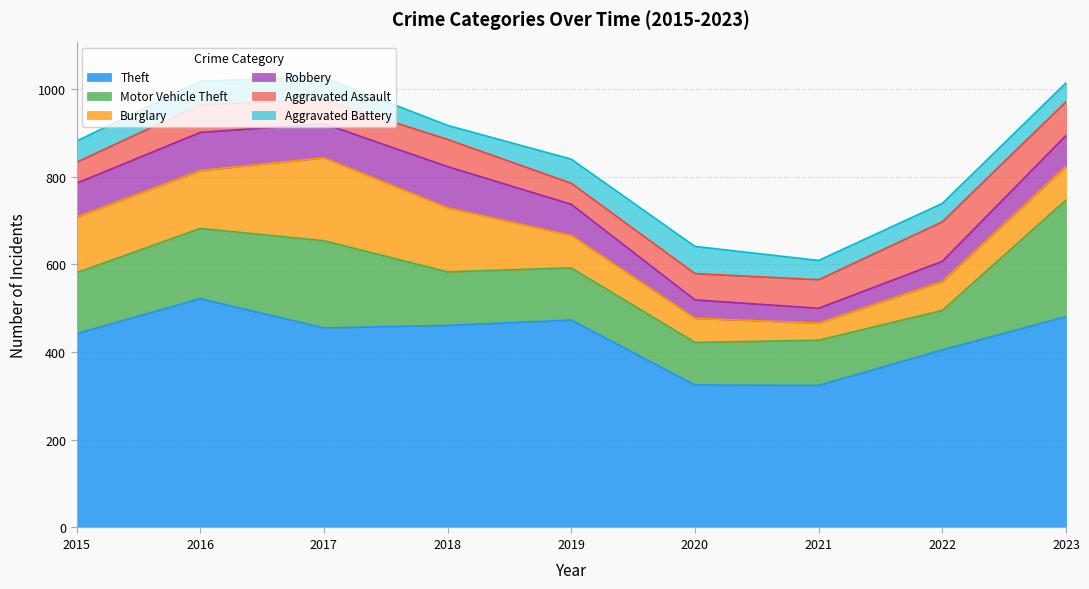

List the labels in order of Burglary value, largest first.

2017, 2018, 2016, 2015, 2023, 2019, 2022, 2020, 2021